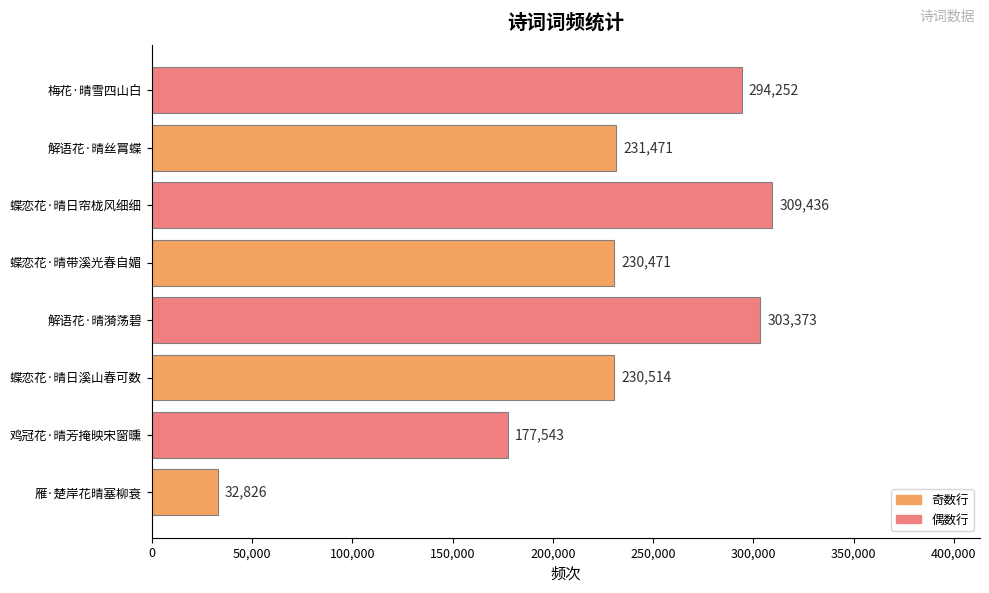

Reading top to bottom, what are all the values shown in this chart?

294252	231471	309436	230471	303373	230514	177543	32826